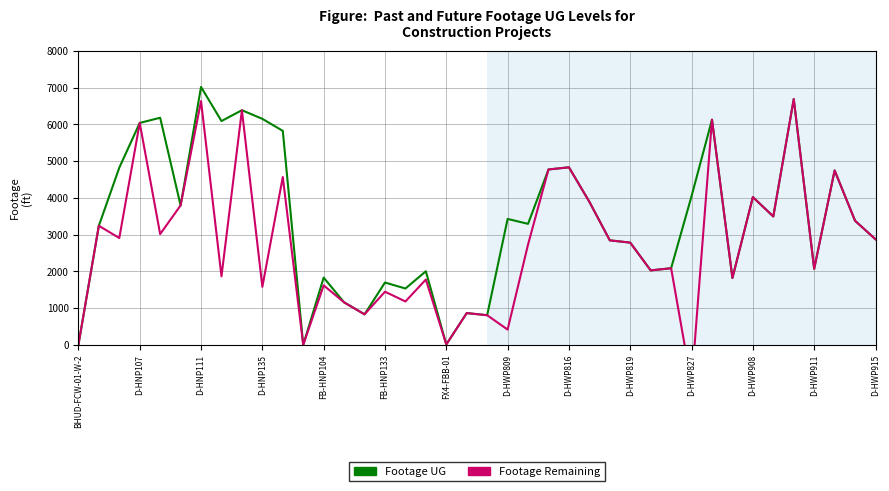

True or false: Footage Remaining has more than 2 points higher than both neighbors.

True